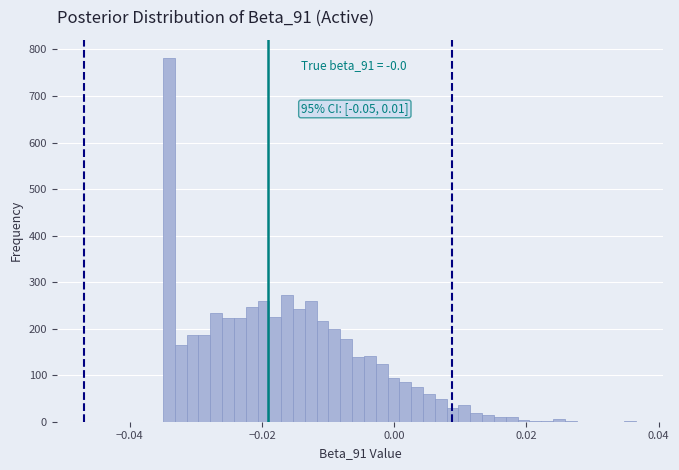

Around what value on the x-axis is the tallest bar? Give the approximate position of its centre, as read against the axis.

-0.034